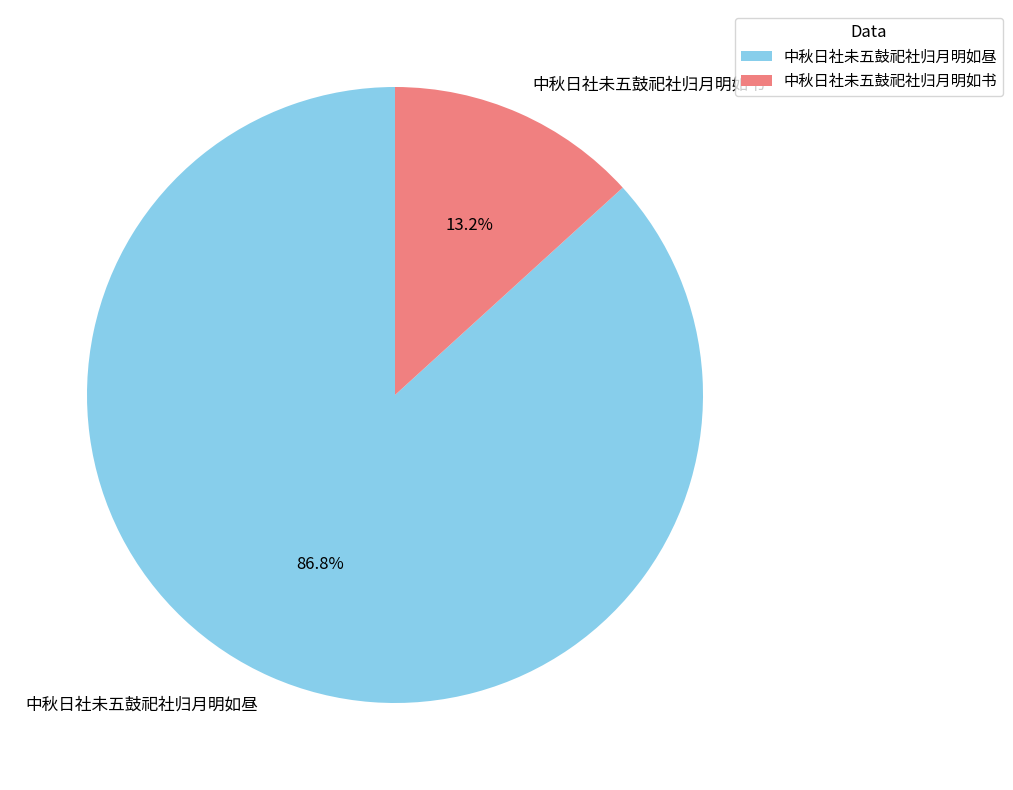

Which has a higher value, 中秋日社未五鼓祀社归月明如书 or 中秋日社未五鼓祀社归月明如昼?

中秋日社未五鼓祀社归月明如昼